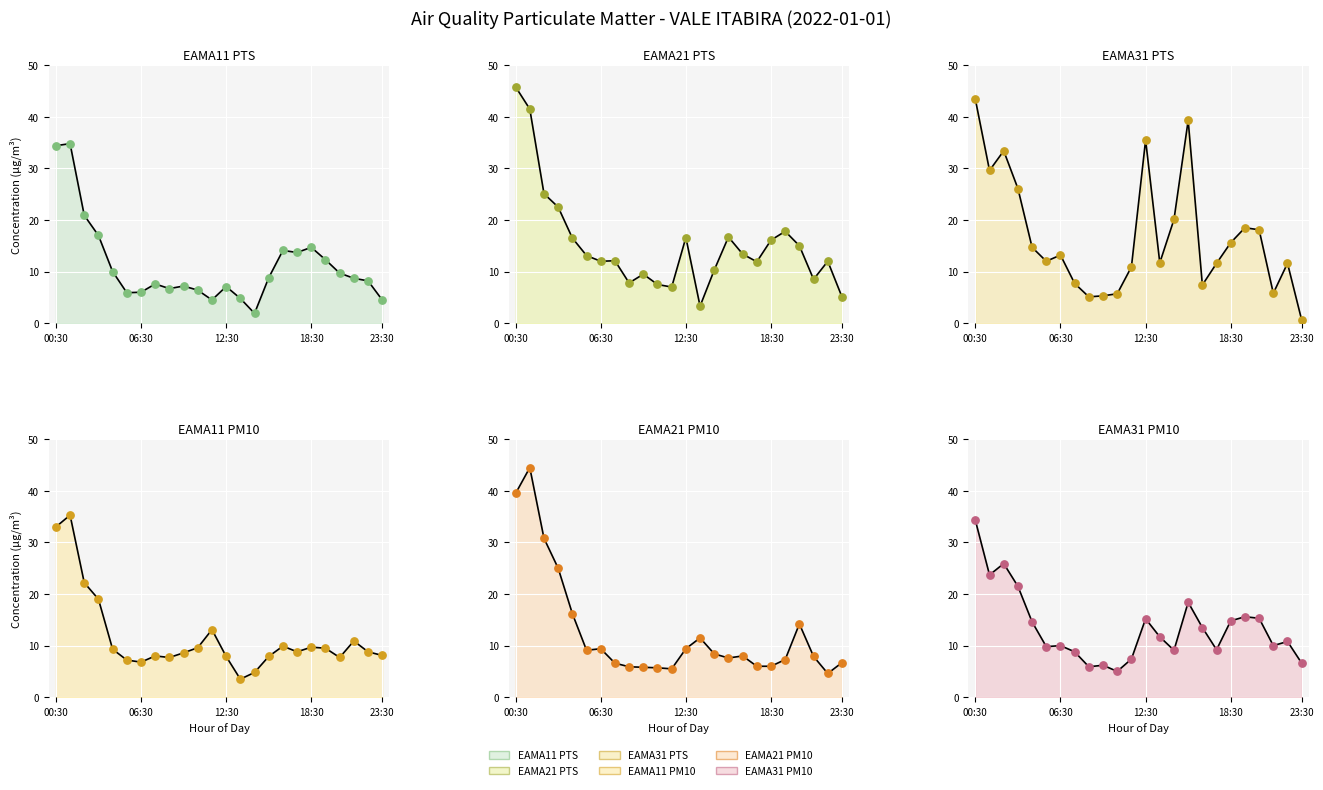

Which series contains the highest Y value?

EAMA21 PTS